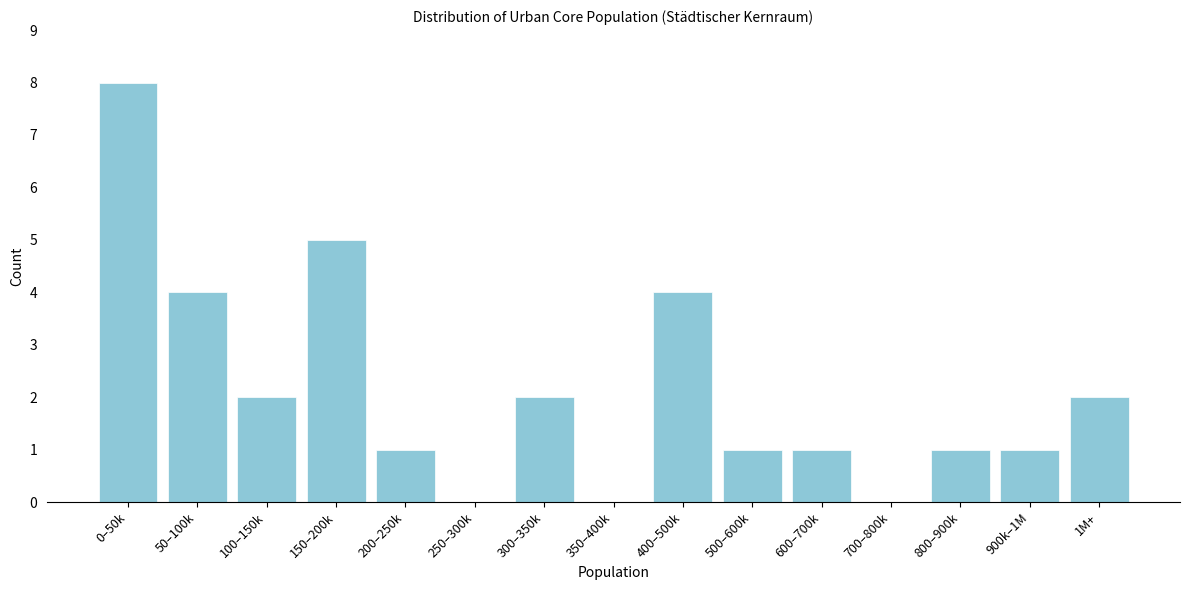

Reading left to right, transcribe all the data shown in this chart.

0–50k=8	50–100k=4	100–150k=2	150–200k=5	200–250k=1	250–300k=0	300–350k=2	350–400k=0	400–500k=4	500–600k=1	600–700k=1	700–800k=0	800–900k=1	900k–1M=1	1M+=2